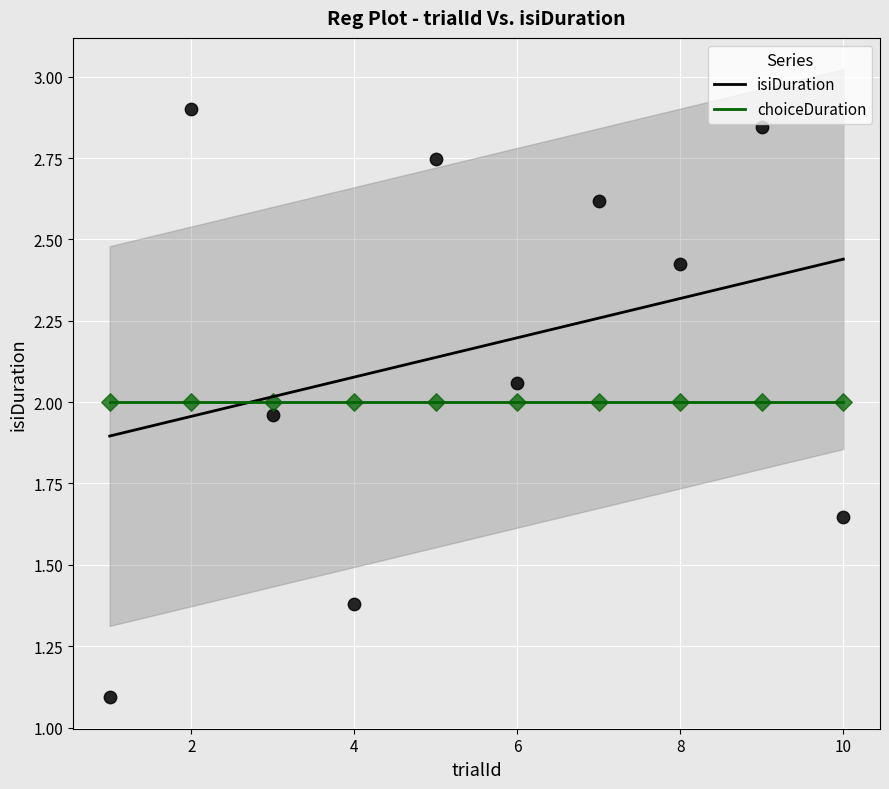

Which series contains the lowest Y value?

isiDuration